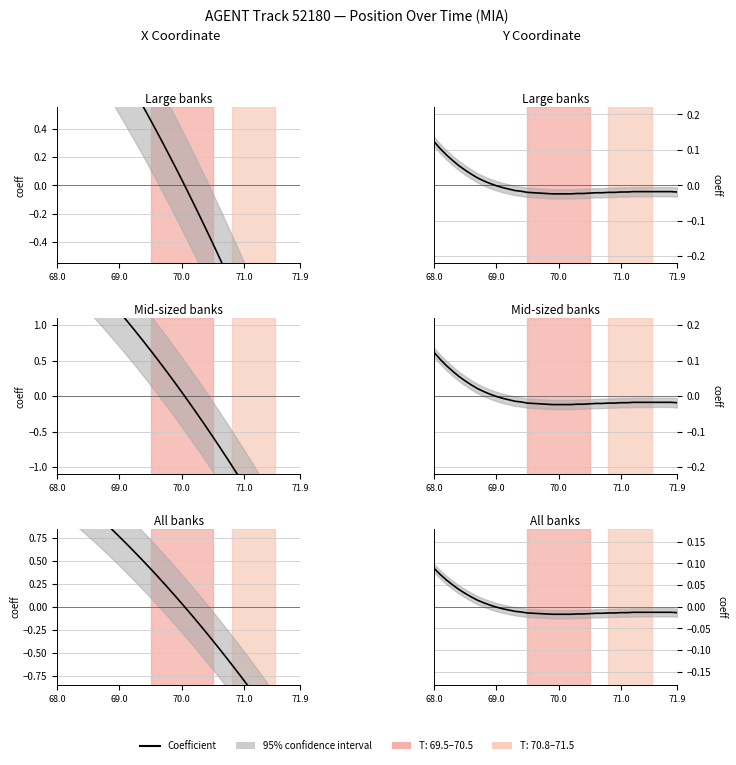

Which category has the highest value across all series?

68.0